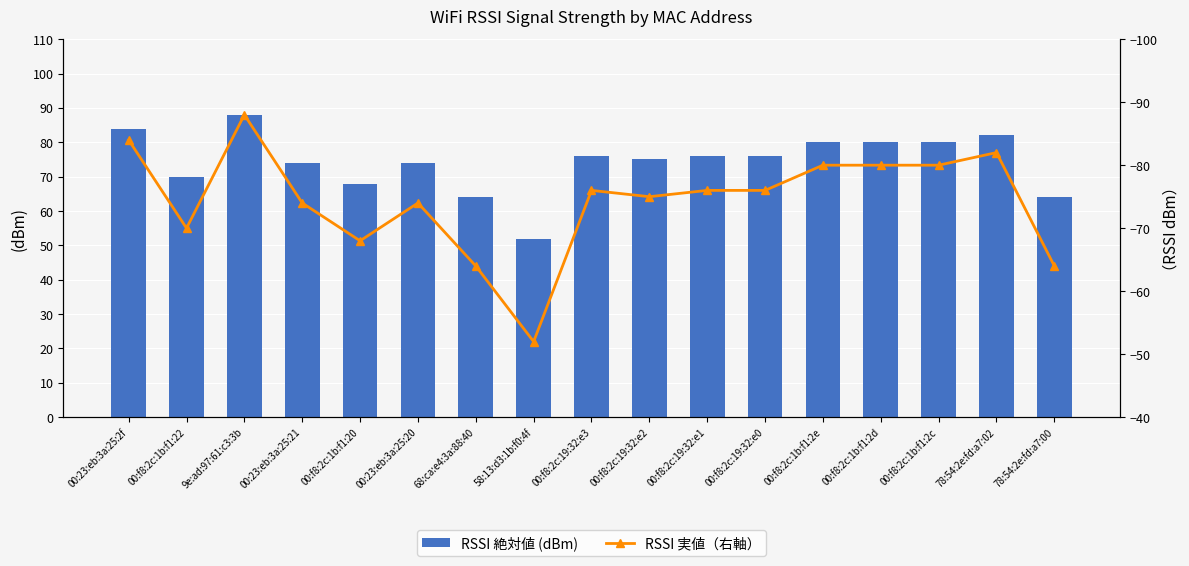

What is the difference between the highest and lowest values at 00:f8:2c:19:32:e3?

152